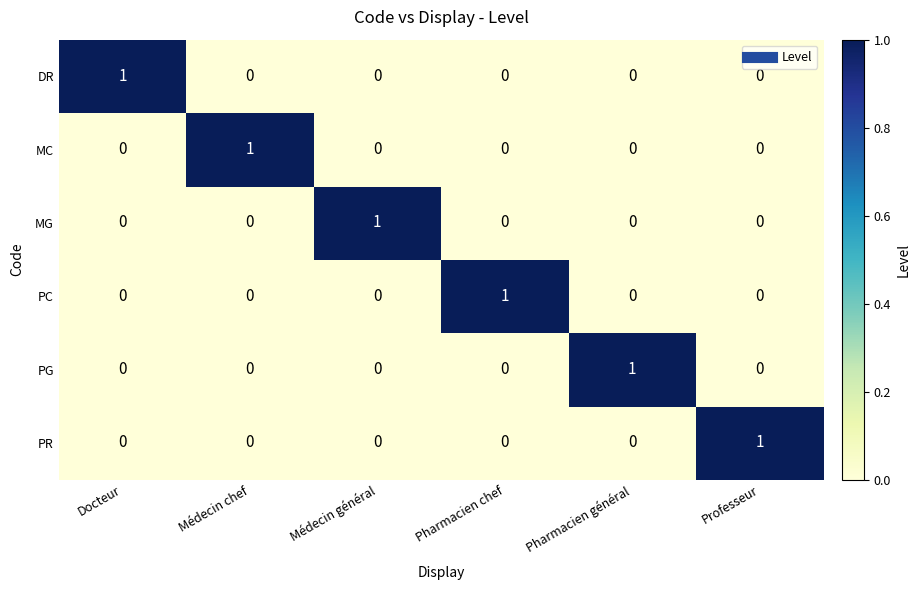

At how many categories does at least one series exceed 0?

6